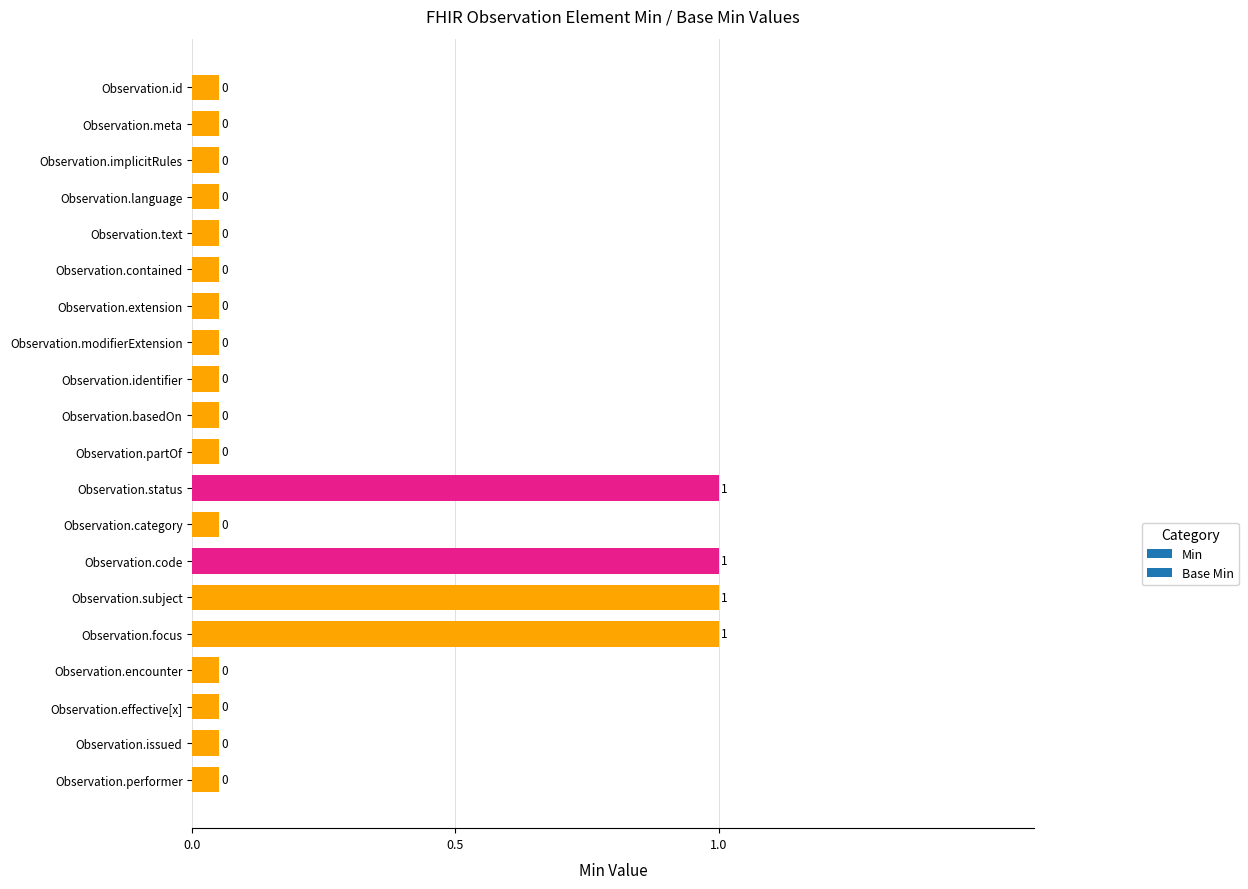

What is the greatest value displayed?

1.0